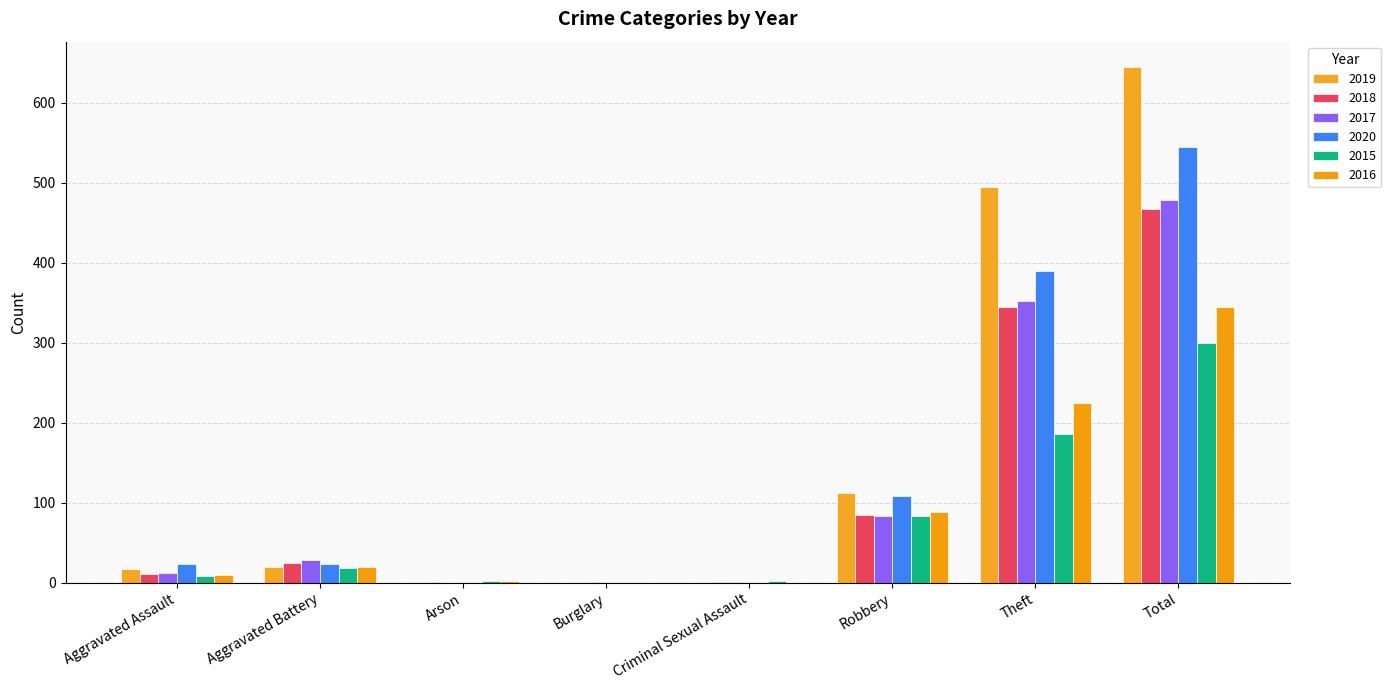

The value of 2017 at Burglary is 1. True or false?

False